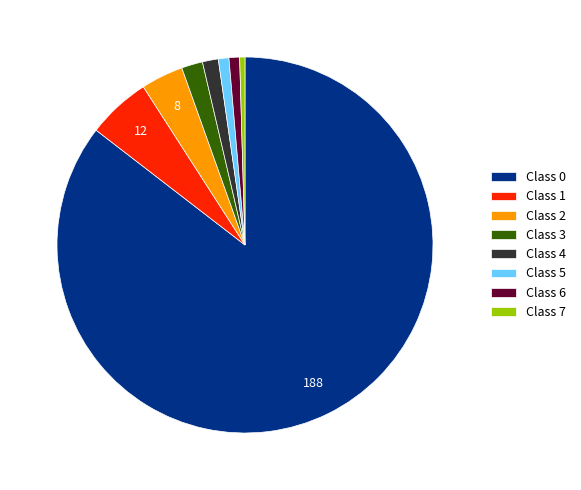

True or false: Class 2 accounts for 4% of the total.

True